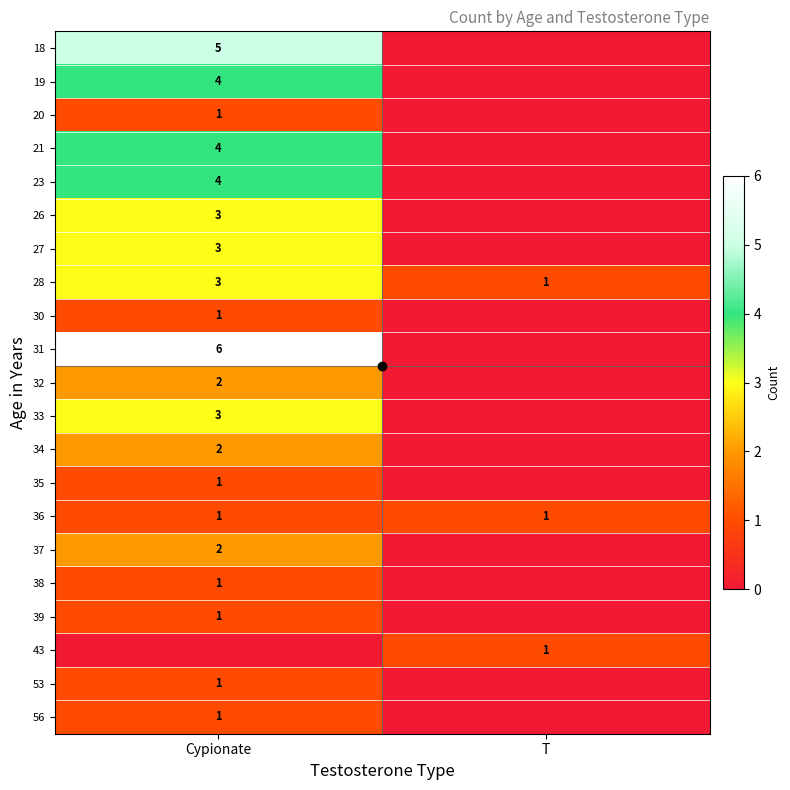

What is the spread (max minus min) of values at Cypionate?

6